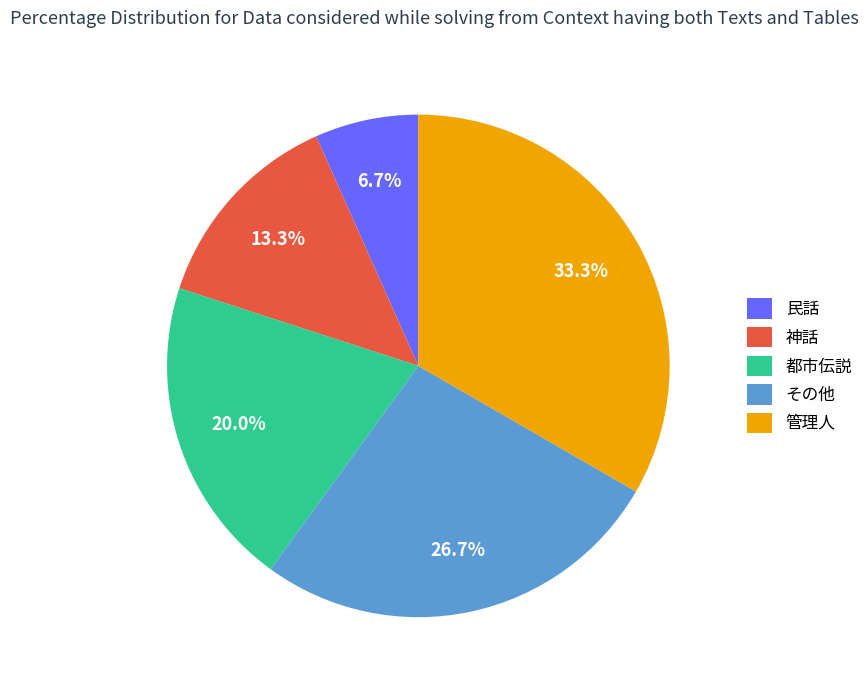

What percentage is NOT represented by その他?

73.3%